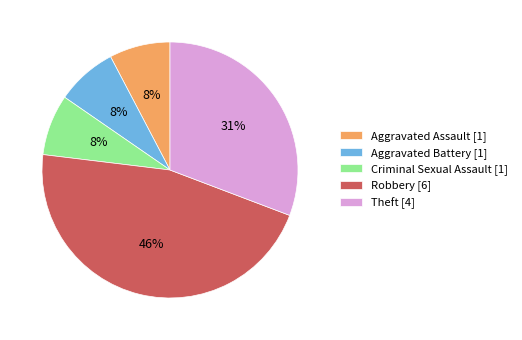

Does Robbery account for over 50% of the chart?

No